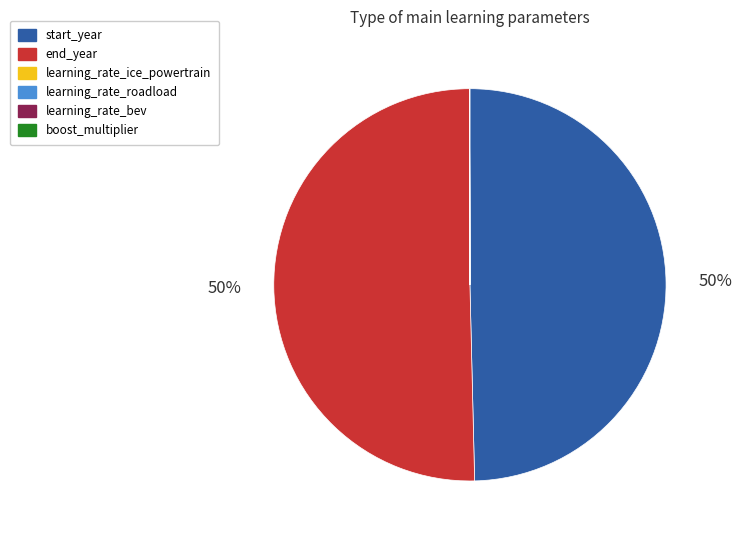

What is the majority slice?

end_year